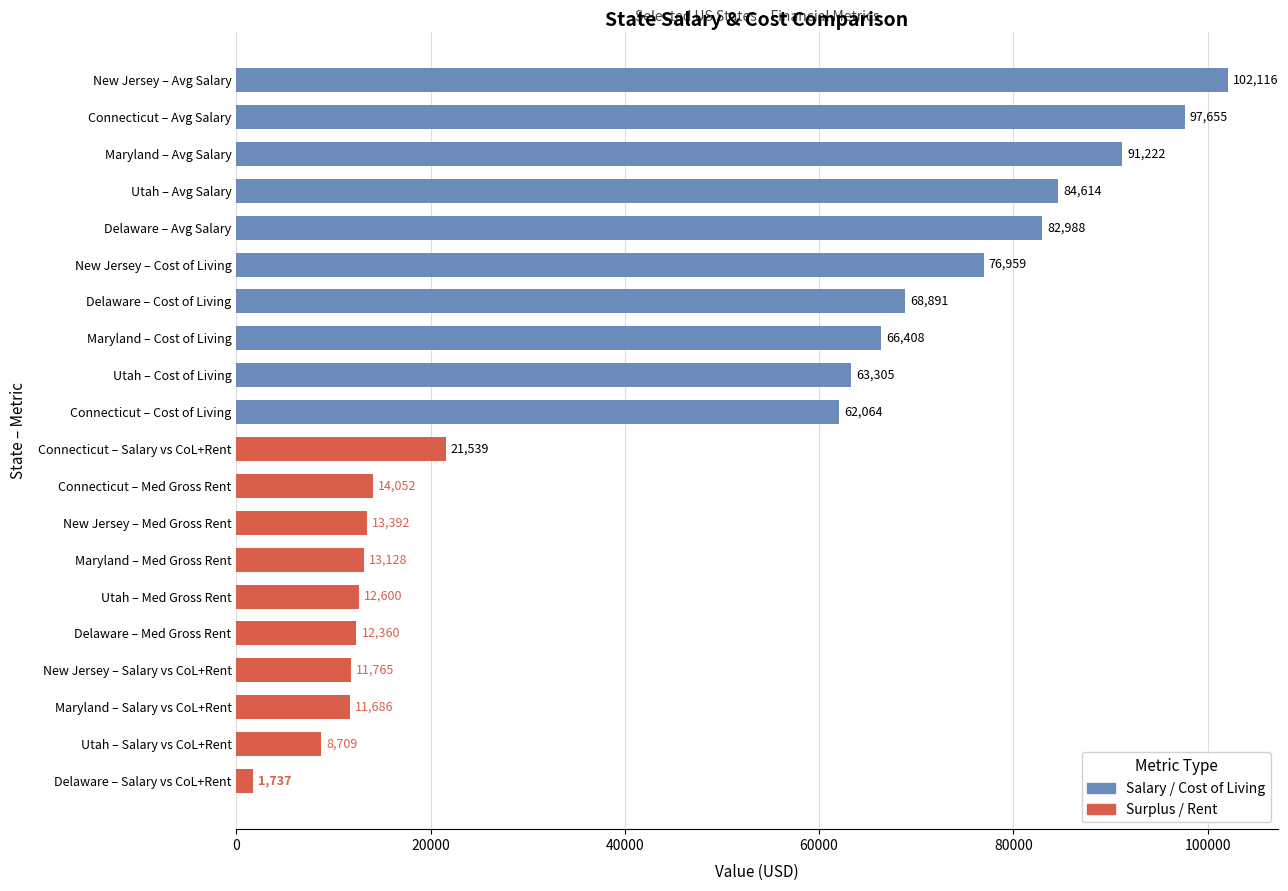

Approximately how many times larger is the value at Maryland – Cost of Living compared to New Jersey – Cost of Living?

0.9